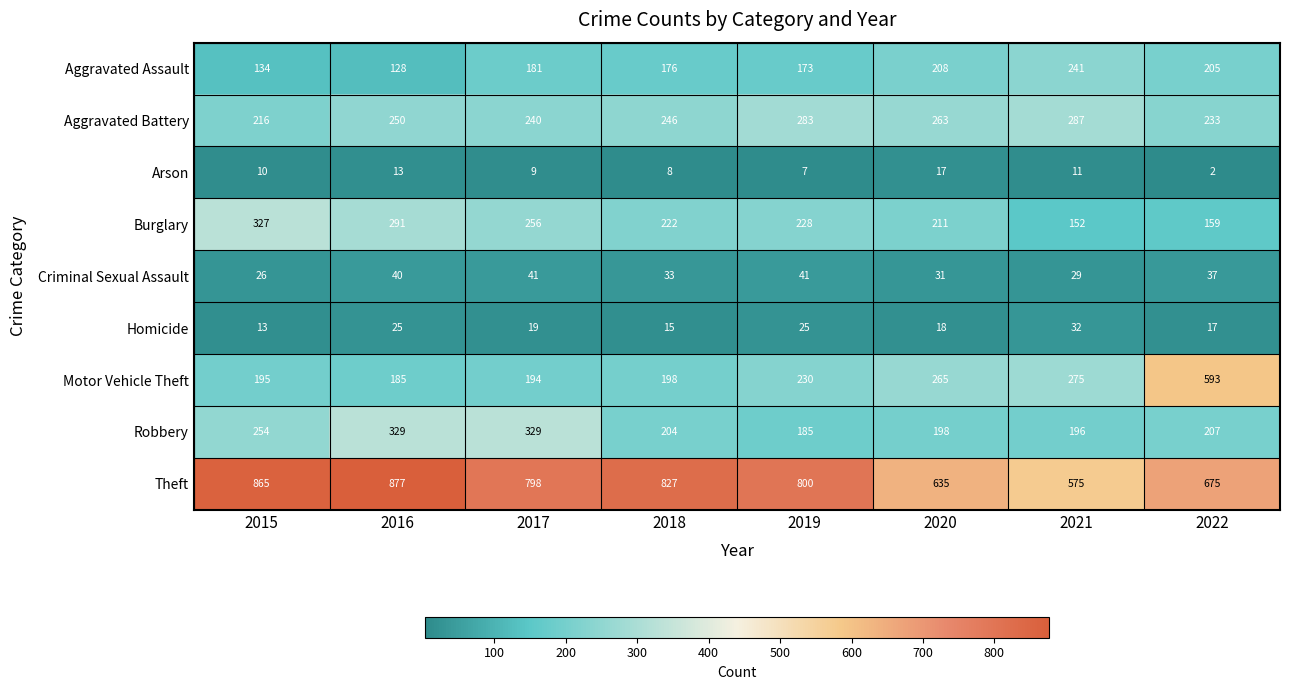

What is the difference between the highest and lowest values at 2022?

673